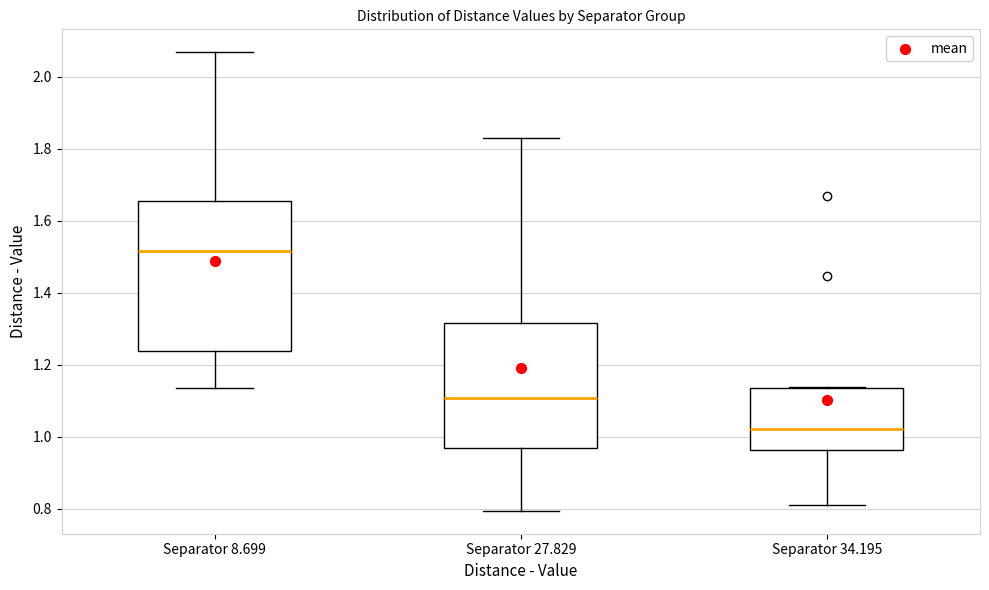

Reading left to right, transcribe this box plot: for each box, give where its median line is, the range the box spans, and where its two whiskers end, as read against the y-axis. The values are not printed on the chart, so give them approximately, as read against the axis.

Separator 8.699: median 1.52, box 1.24 to 1.66, whiskers 1.14 to 2.06
Separator 27.829: median 1.10, box 0.98 to 1.32, whiskers 0.80 to 1.84
Separator 34.195: median 1.02, box 0.96 to 1.14, whiskers 0.82 to 1.14